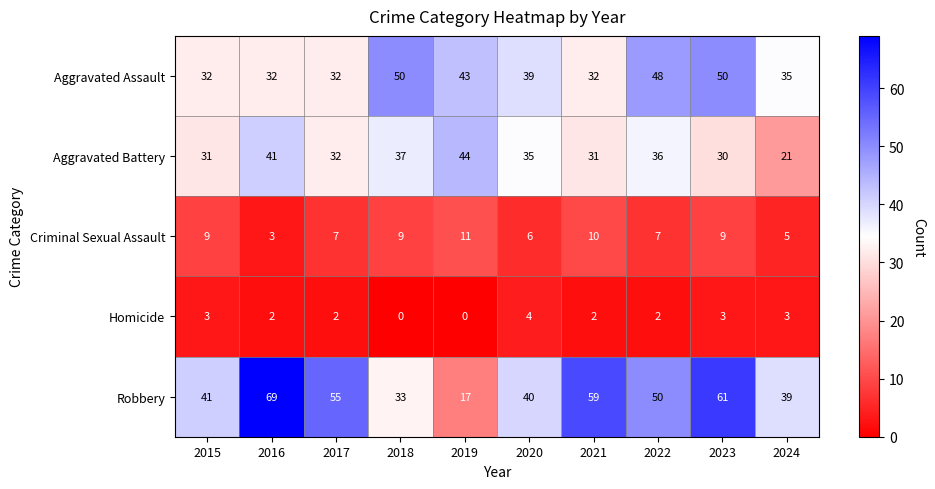

What is the average value of the Criminal Sexual Assault series?

8